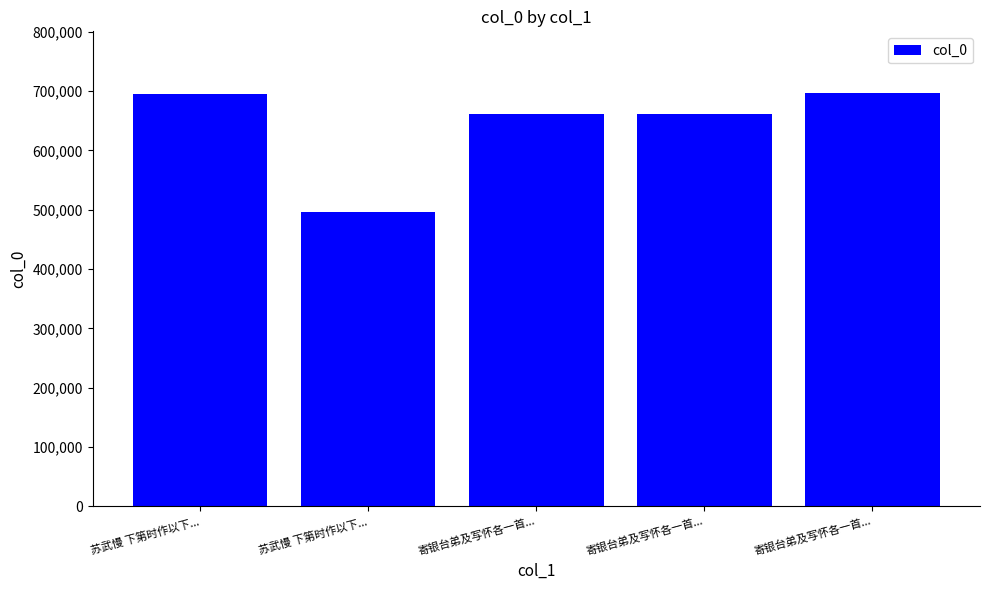

List the labels in order of value, smallest first.

苏武慢 下第时作以下..., 寄银台弟及写怀各一首..., 寄银台弟及写怀各一首..., 苏武慢 下第时作以下..., 寄银台弟及写怀各一首...